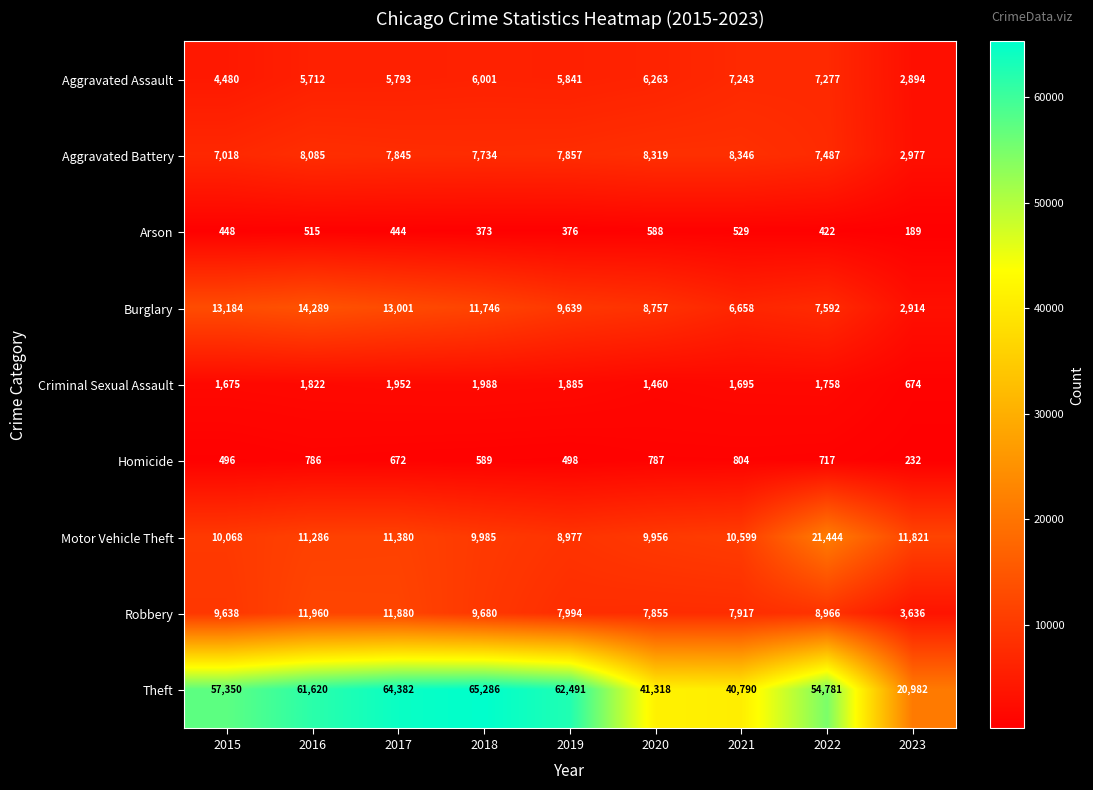

How many series are shown in this chart?

9